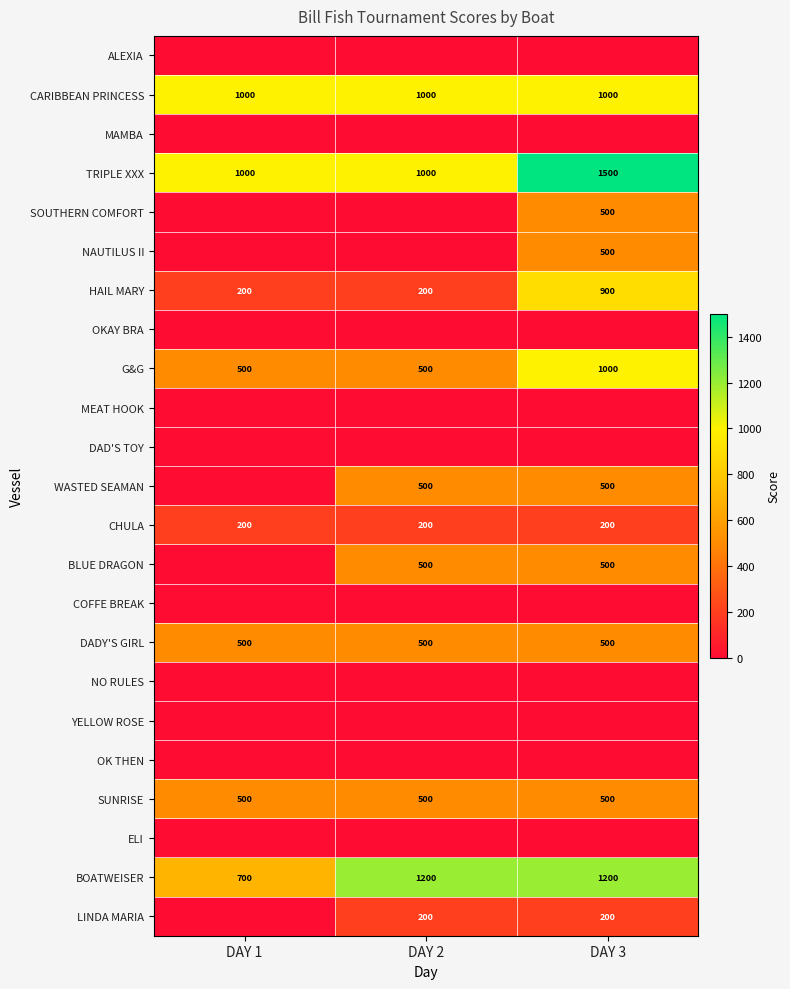

The BOATWEISER series shows 1911 at DAY 3. True or false?

False